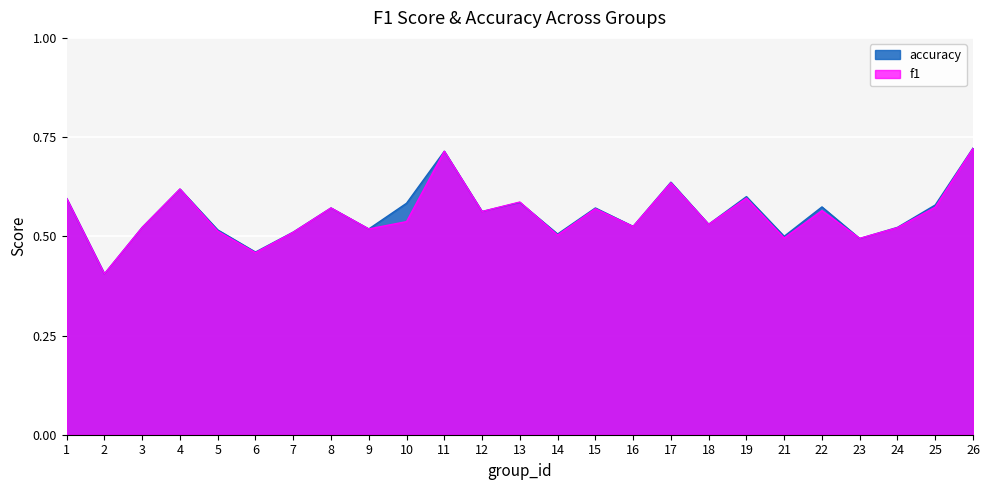

How many data points does each series have?

25